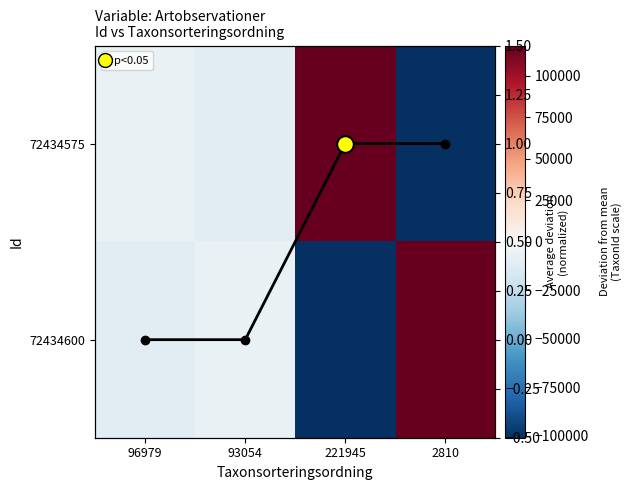

Count the number of categories in the chart.

4